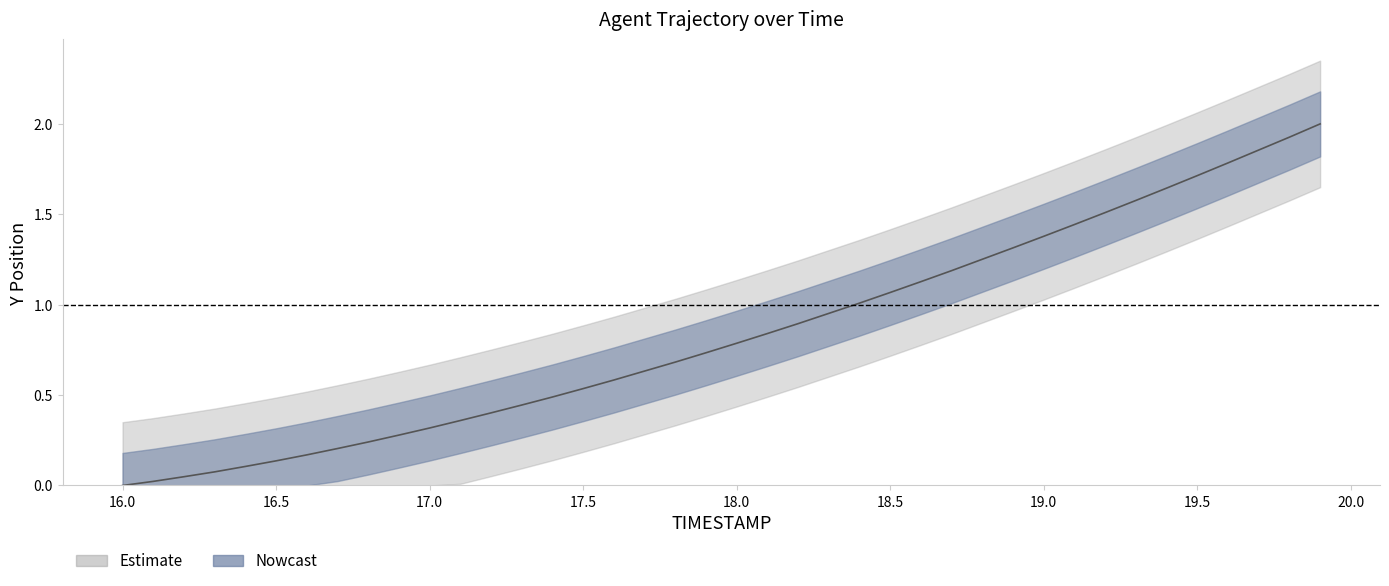

True or false: there are more than 1 points higher than both neighbors.

False